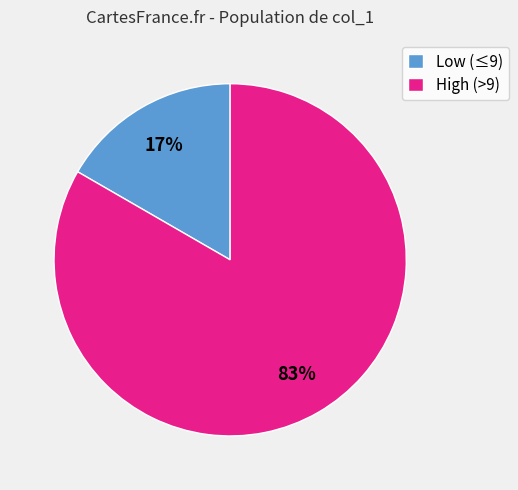

Between Low (≤9) and High (>9), which is larger?

High (>9)